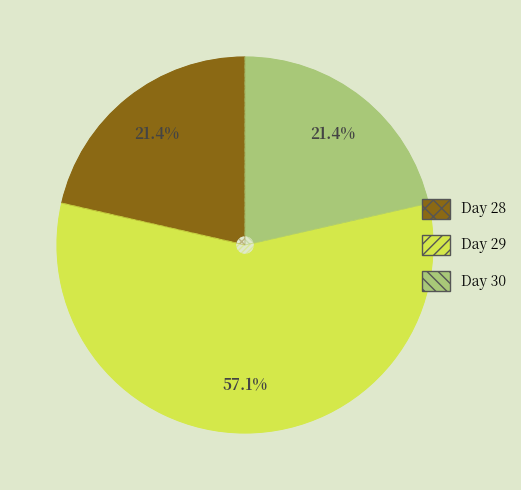

What percentage do 29 and 30 together represent?

78.6%